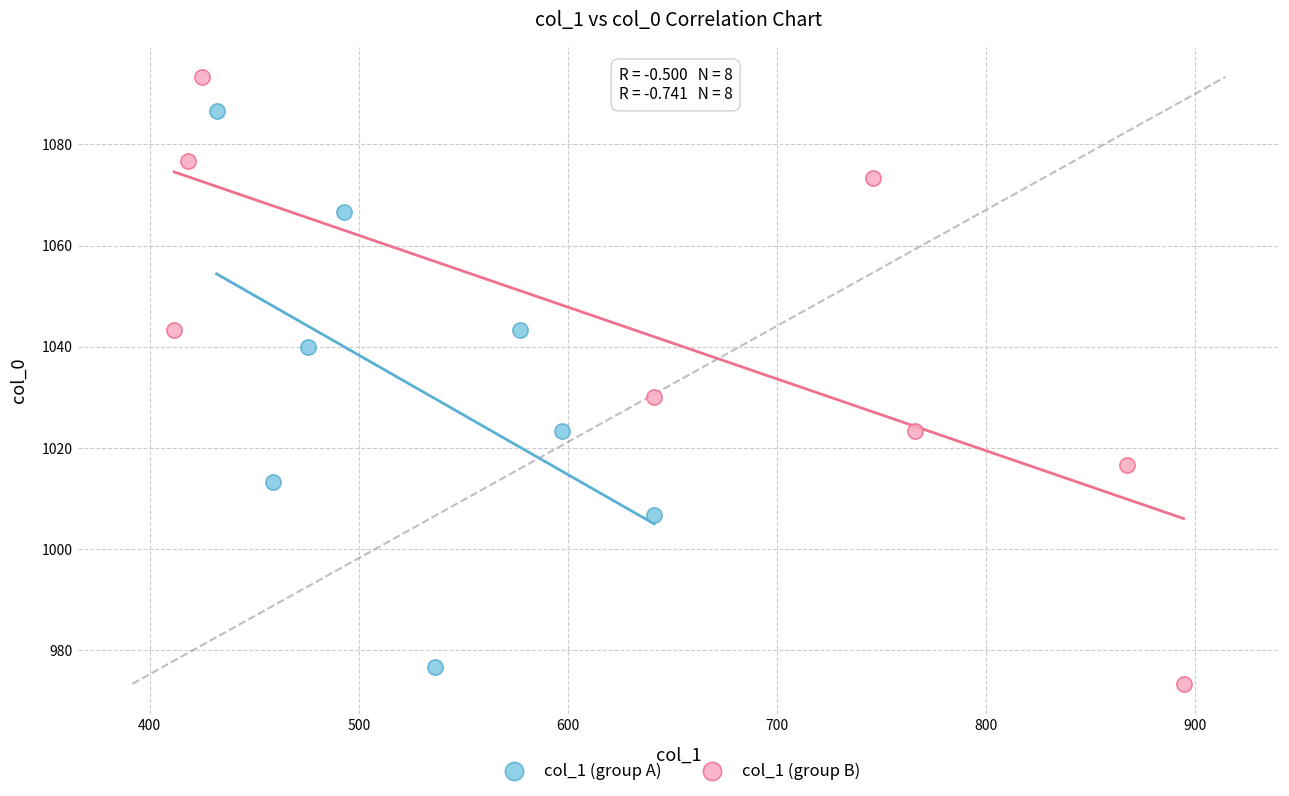

What are all the series names shown in the legend?

col_1 (group A), col_1 (group B)